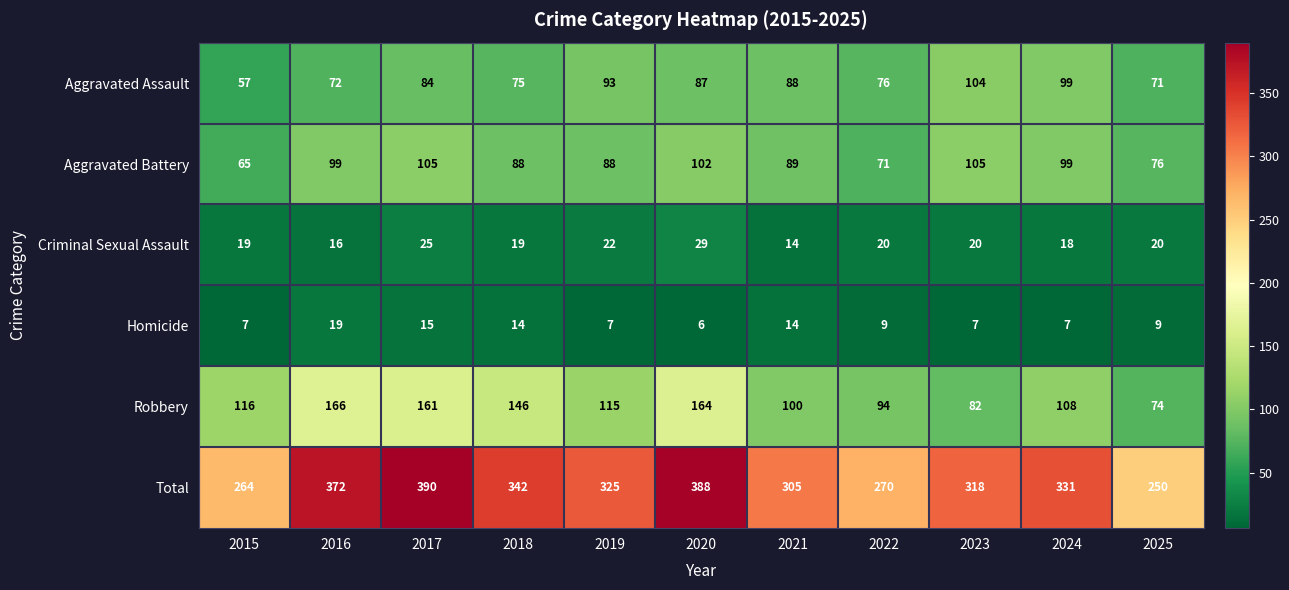

What is the smallest value displayed?

6